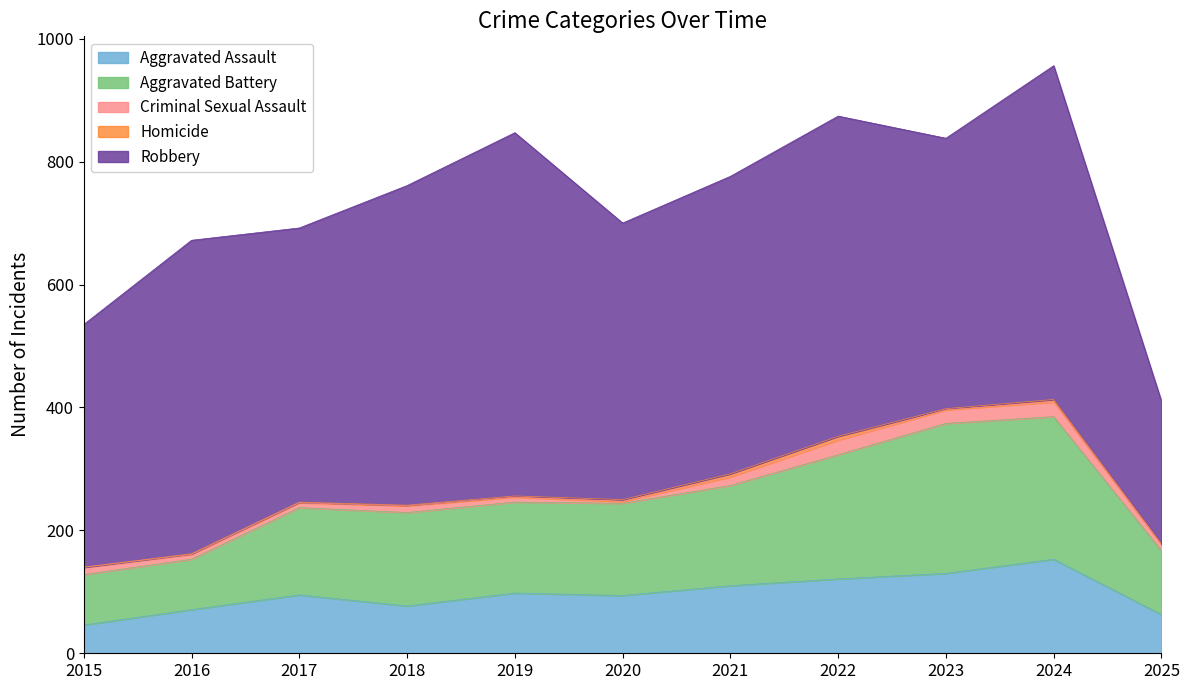

Is it true that Aggravated Assault equals 153 at 2024?

True